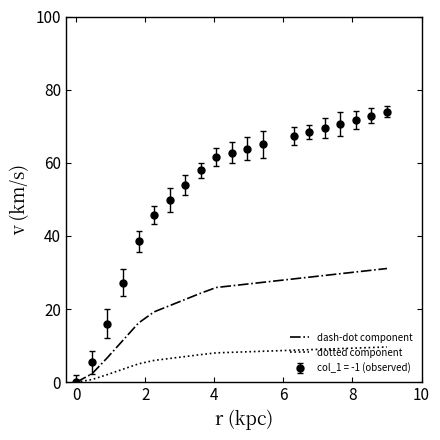

Which series has the largest range (max minus min)?

col_1 = -1 (observed)